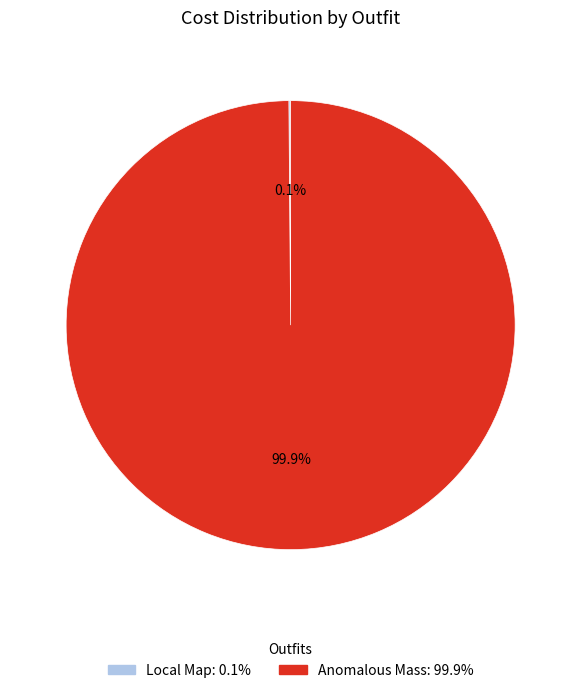

Is there any slice that represents more than half of the pie?

Yes